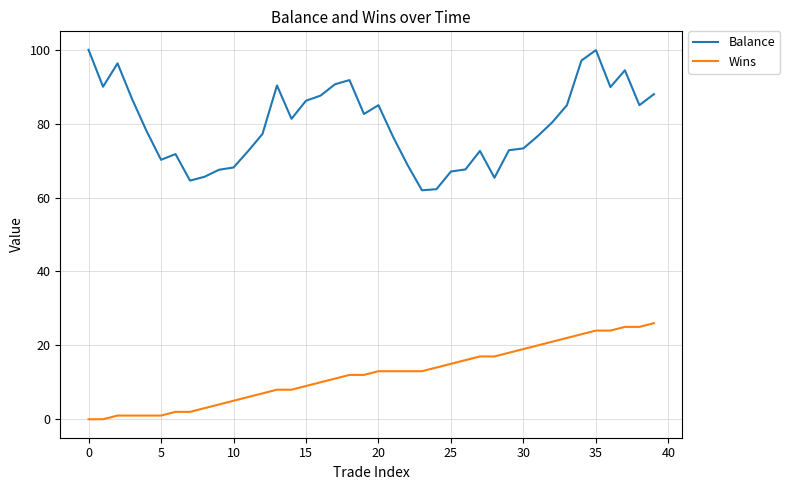

What is the maximum value shown in the chart?

100.0